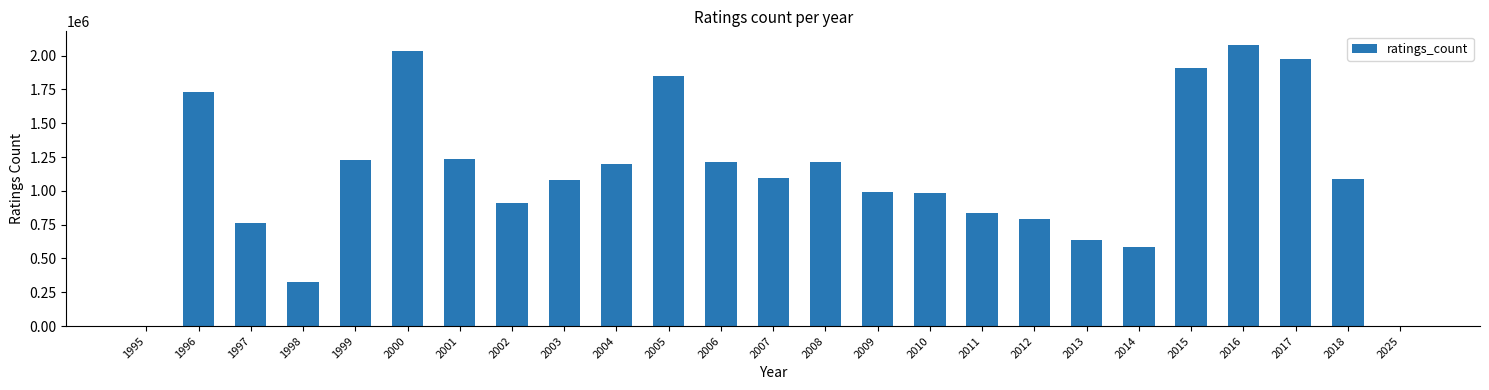

Approximately how many times larger is the value at 2007 compared to 2009?

1.1